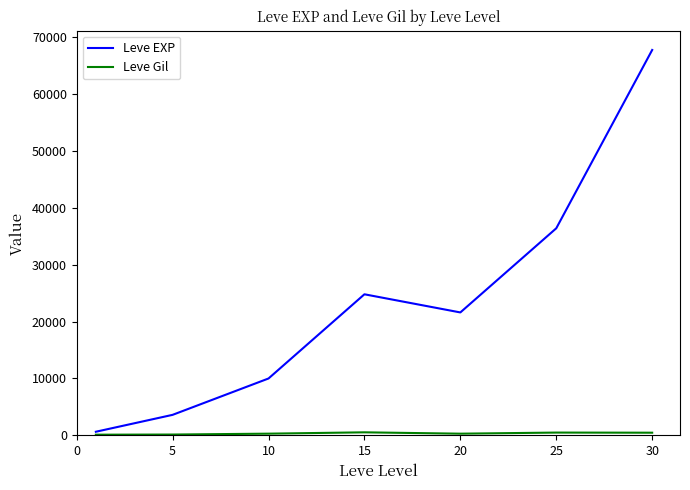

What is the maximum value for Leve EXP?

67730